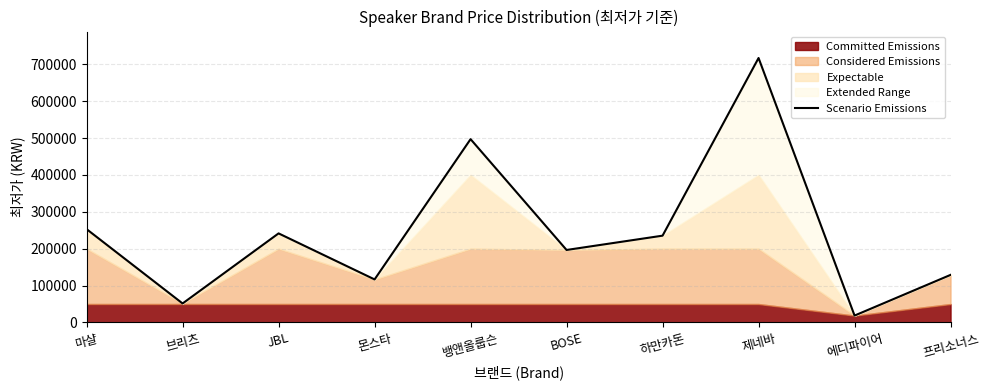

Approximately how many times larger is the value at JBL compared to 에디파이어?

12.9